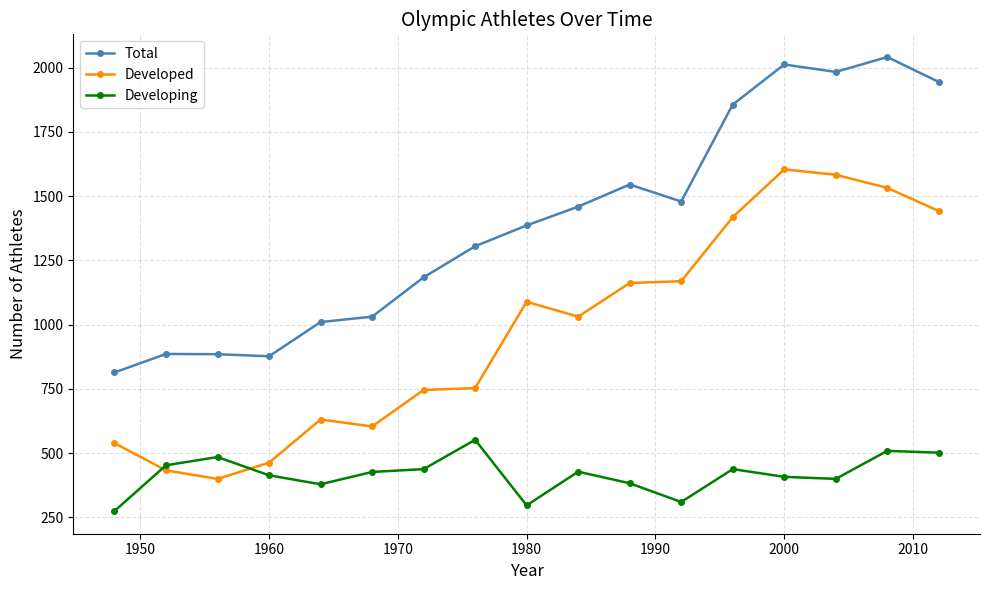

What is the value of the Developed point at the 6th from the left?

604